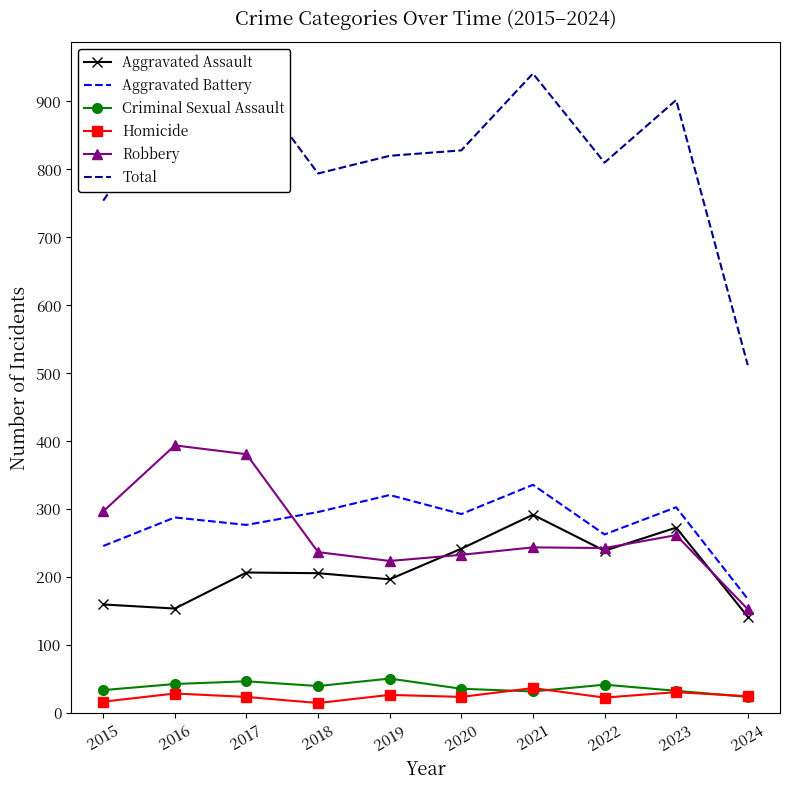

In Criminal Sexual Assault, how many points are higher than both neighbors (excluding endpoints)?

3